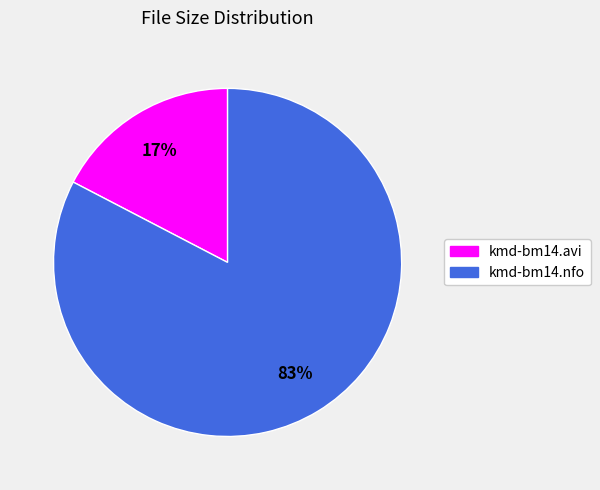

To the nearest percent, what is the combined percentage of kmd-bm14.nfo and kmd-bm14.avi?

100%